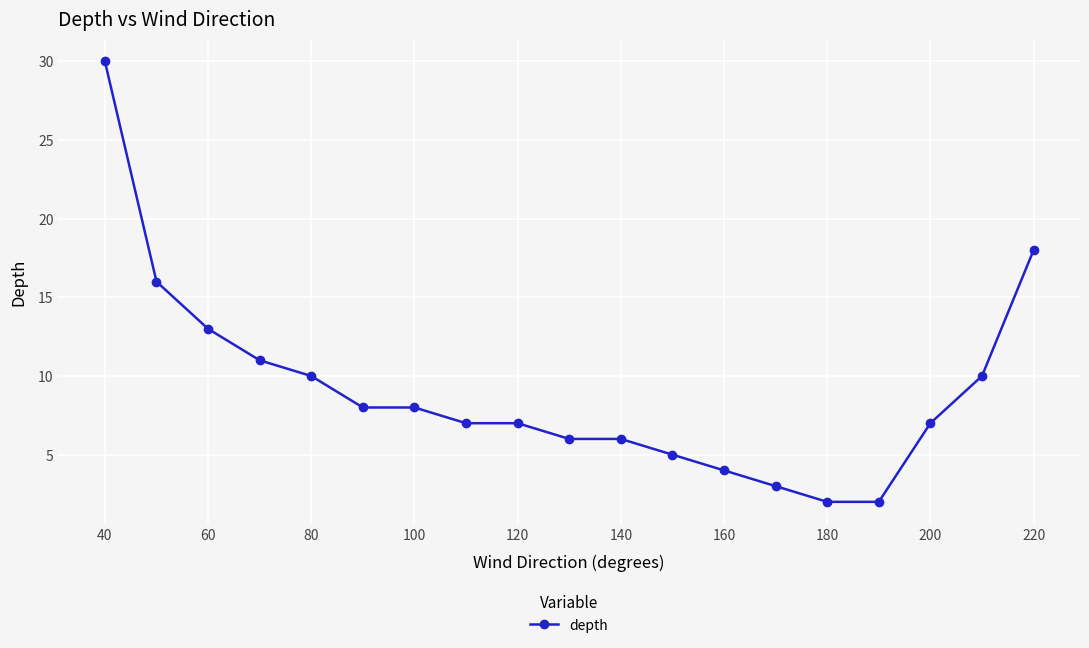

What is the greatest value displayed?

30